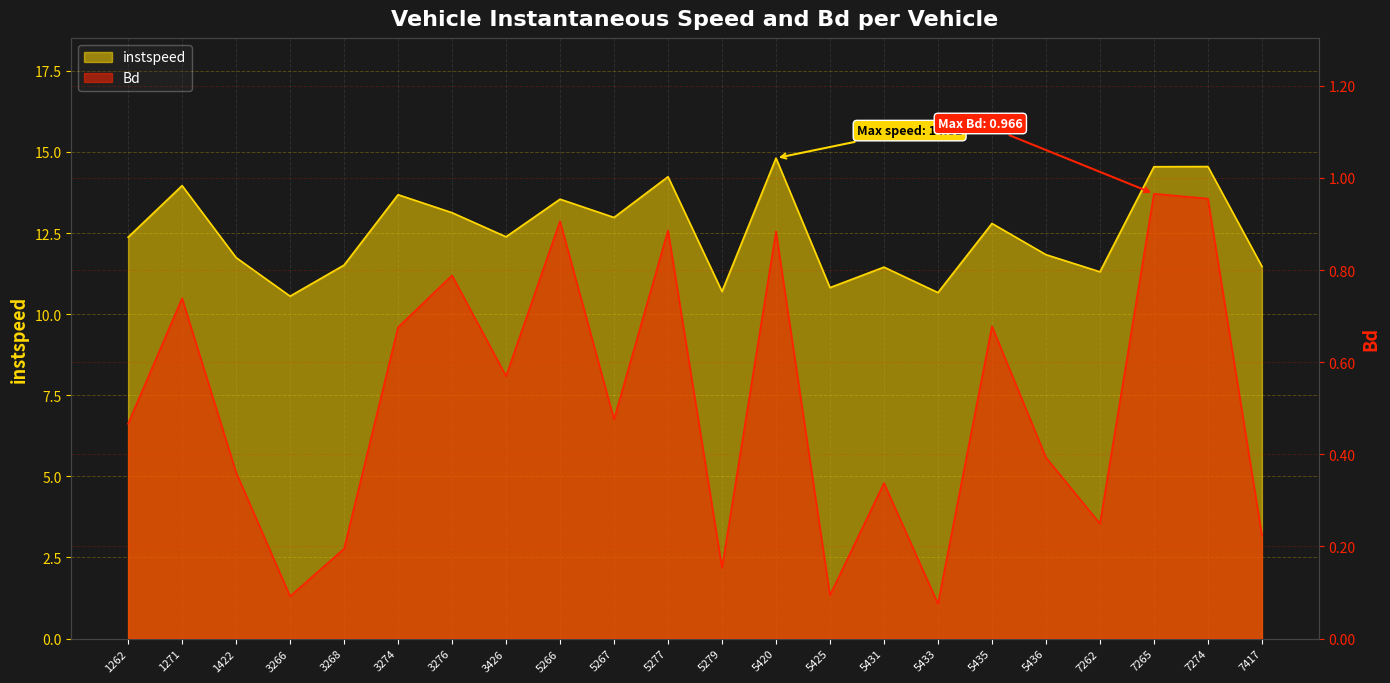

What is the difference between the second highest and minimum values in the instspeed series?

4.0